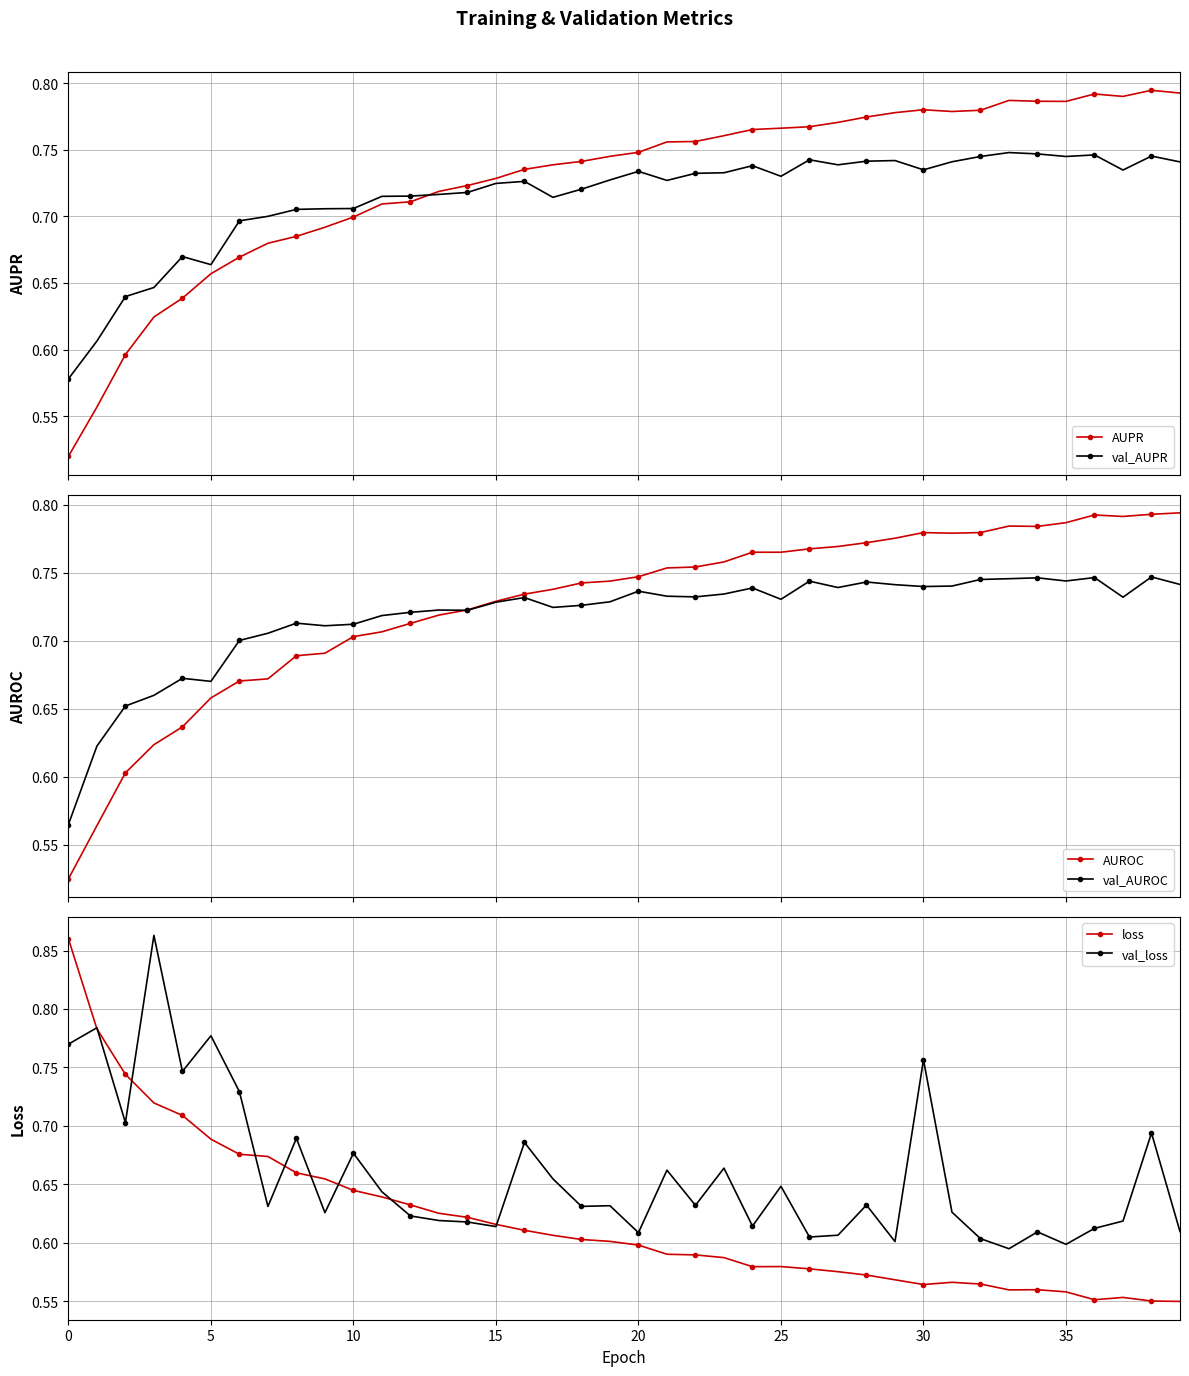

What is the greatest value displayed?

0.9